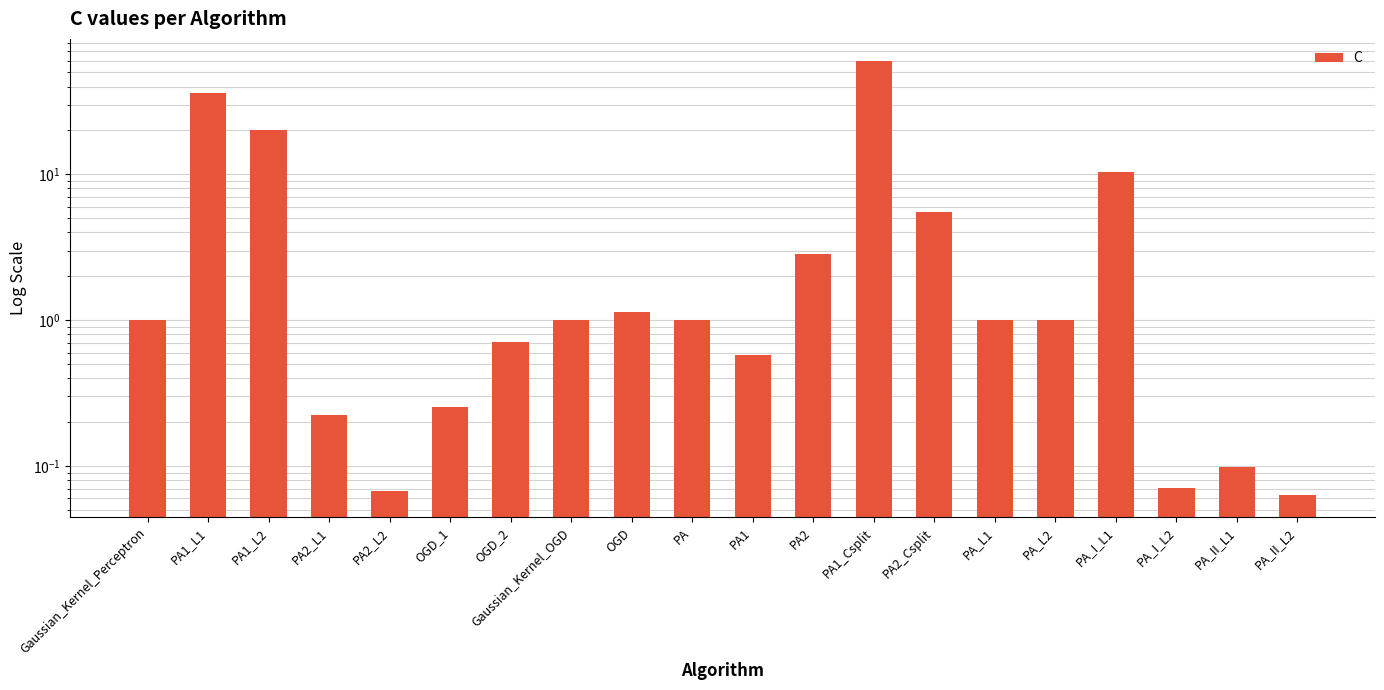

What is the label of the 3rd bar from the right?

PA_I_L2